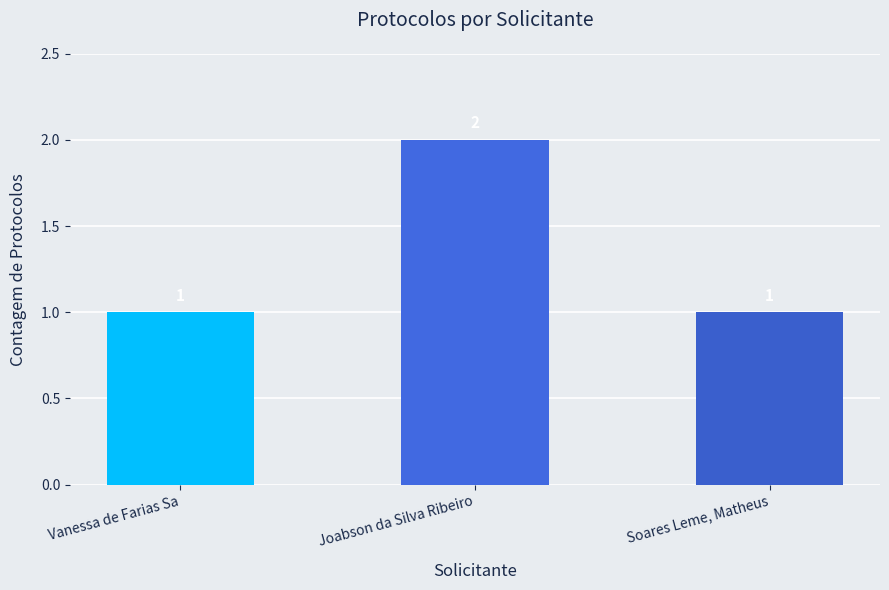

The value at Vanessa de Farias Sa is 0. True or false?

False